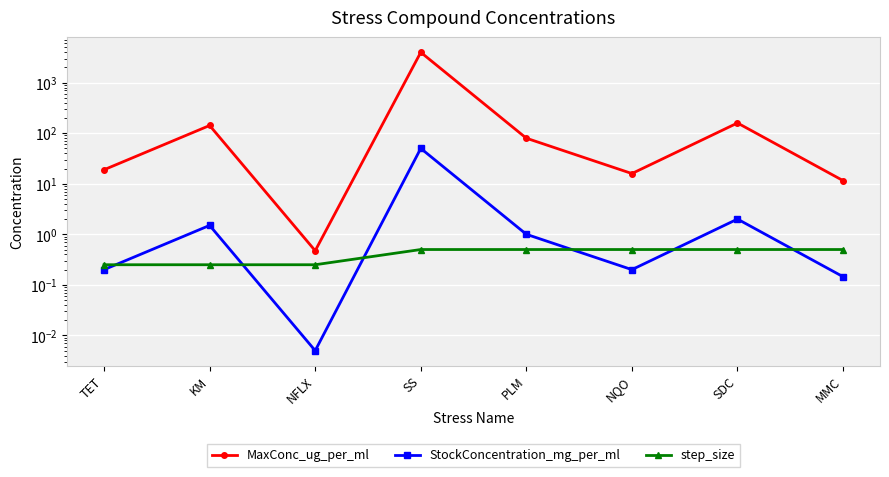

Which series has the largest total across all categories?

MaxConc_ug_per_ml